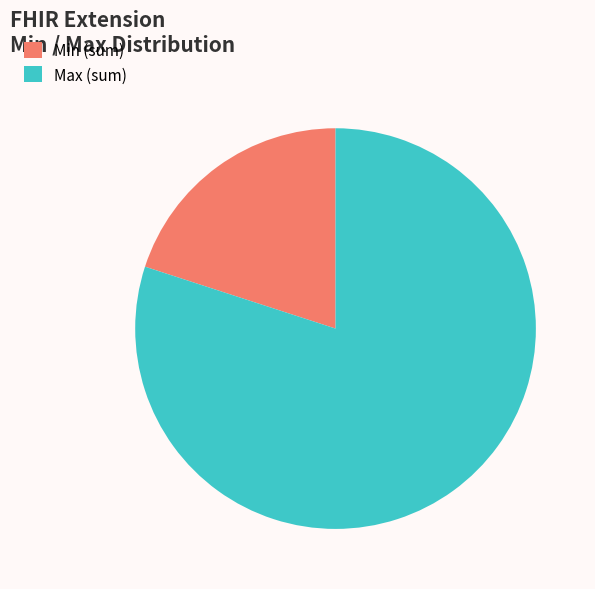

Approximately how many times larger is the value at Max (sum) compared to Min (sum)?

4.0